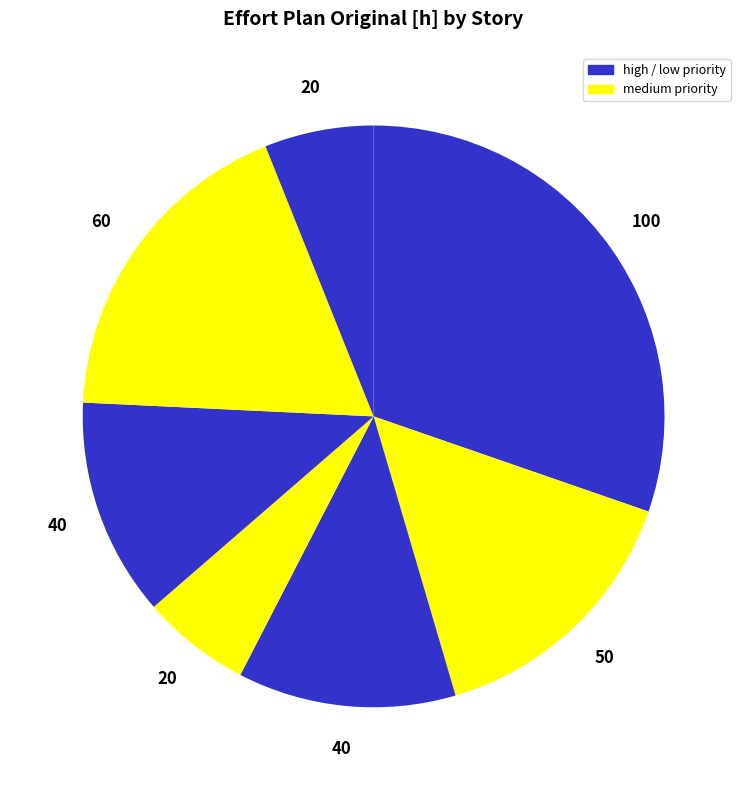

How many slices are in this pie chart?

7